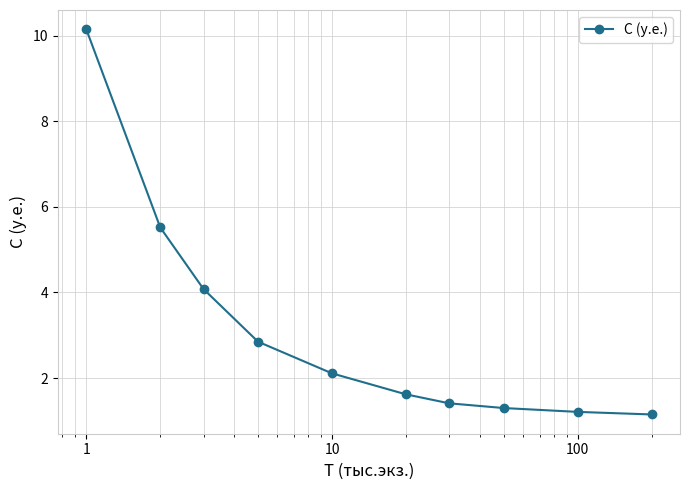

What is the difference between the maximum and minimum values?

9.0